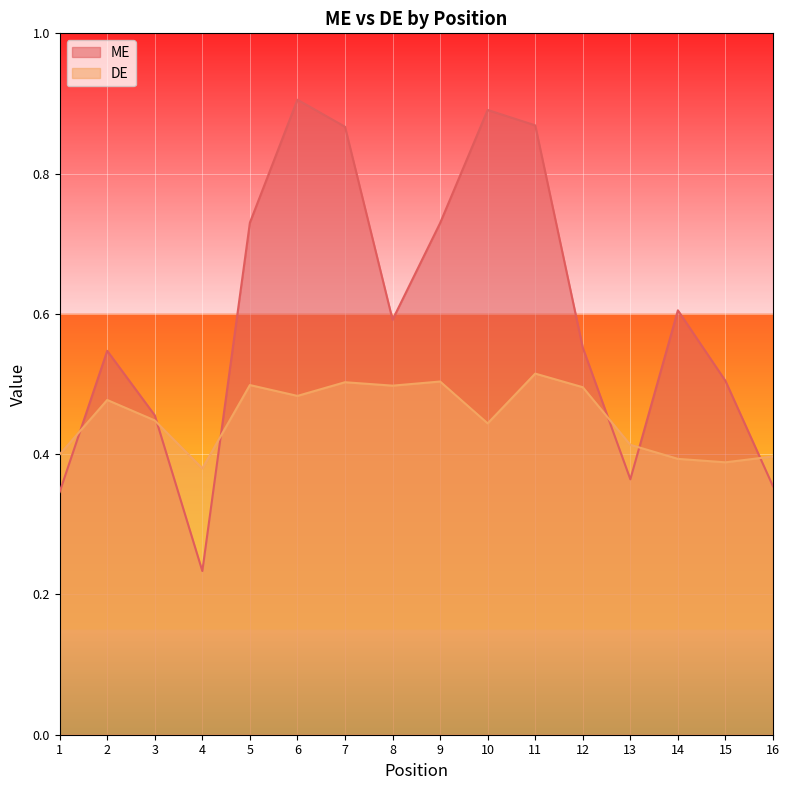

At which label is ME closest to 0?

4